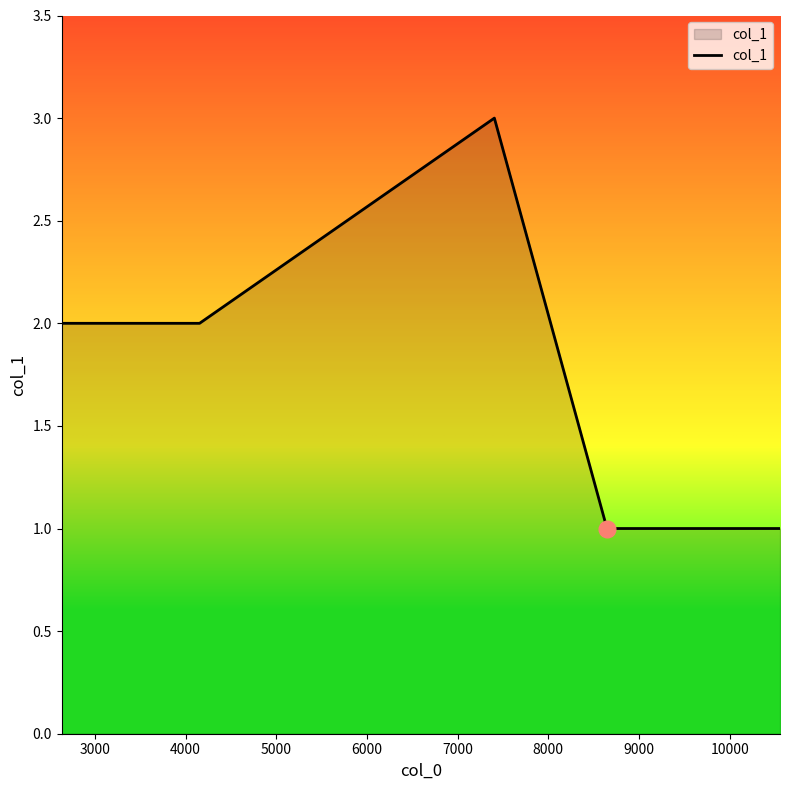

What is the greatest value displayed?

3